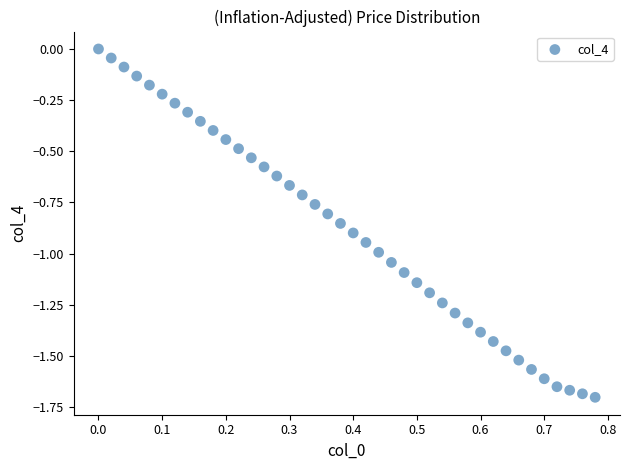

What is the range of X values (max minus min)?

0.8